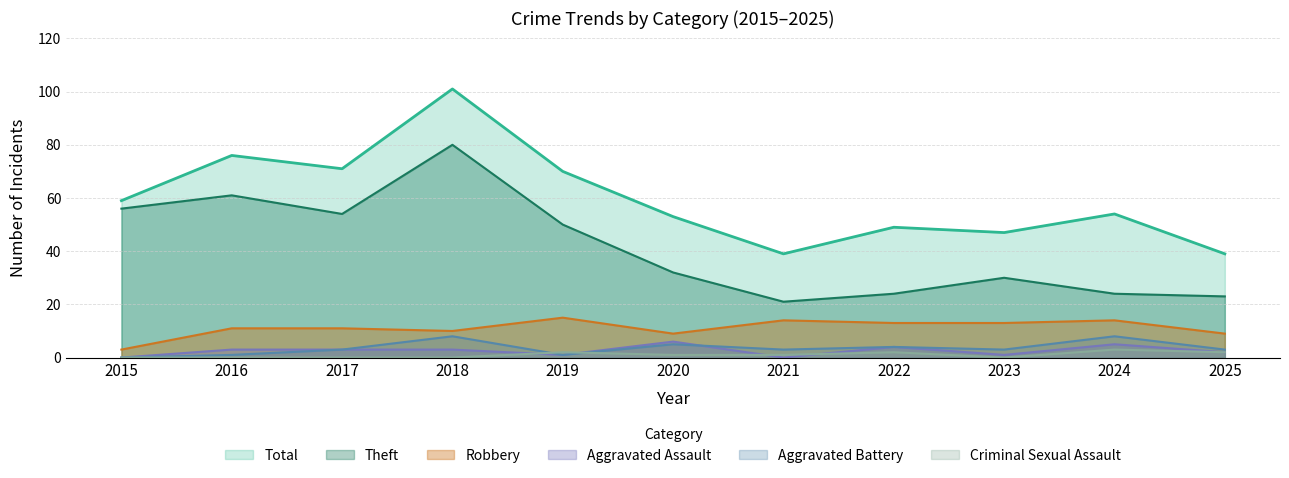

What is the sum of the Aggravated Assault values at 2020 and 2018?

9